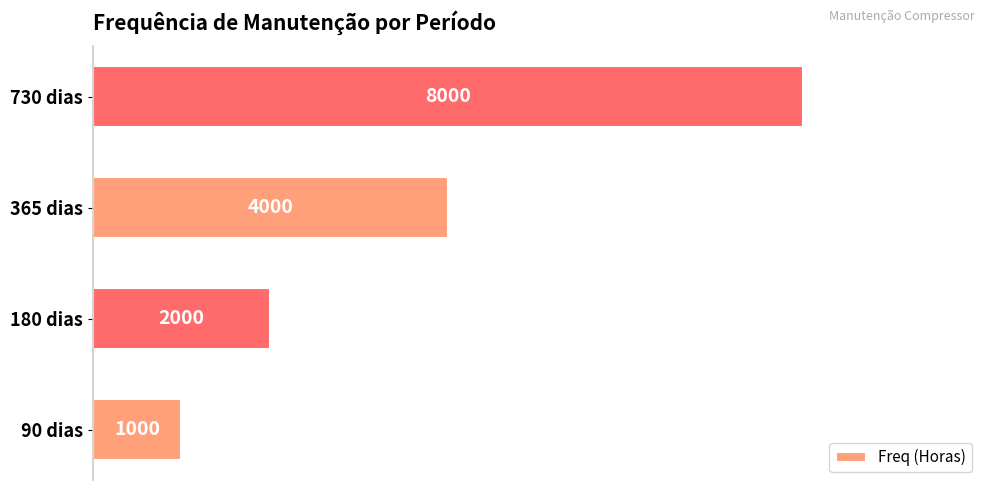

Reading bottom to top, transcribe all the data shown in this chart.

90 dias=1000	180 dias=2000	365 dias=4000	730 dias=8000